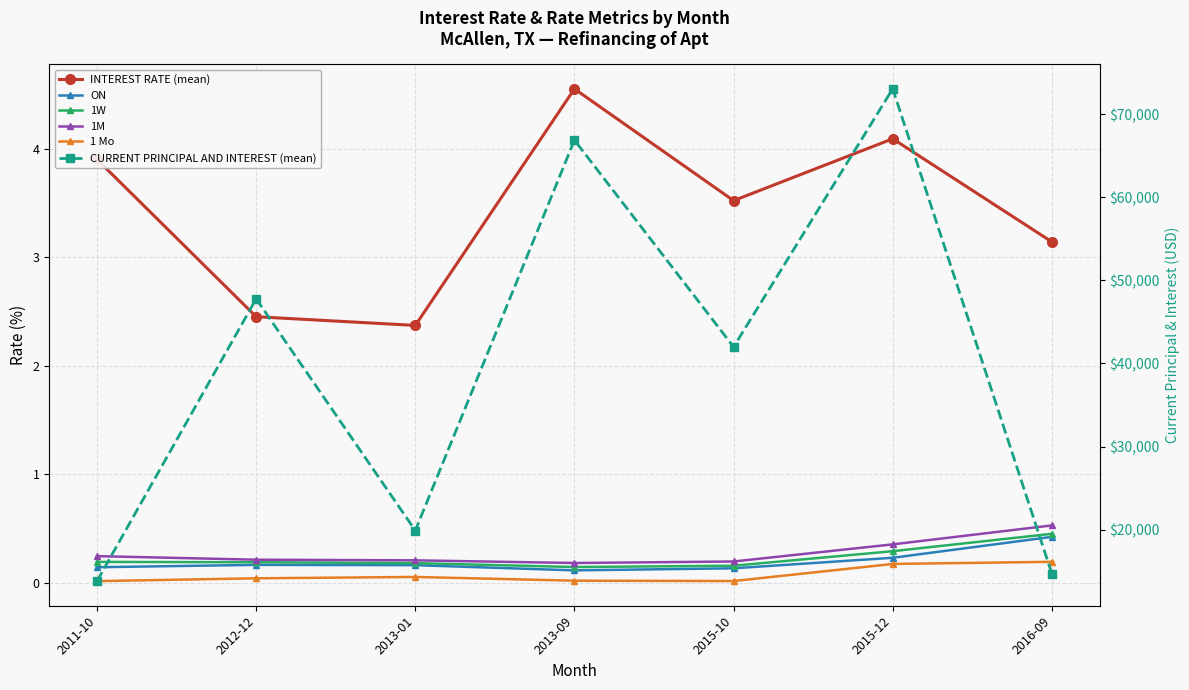

At which category does ON reach its first local peak?

2012-12